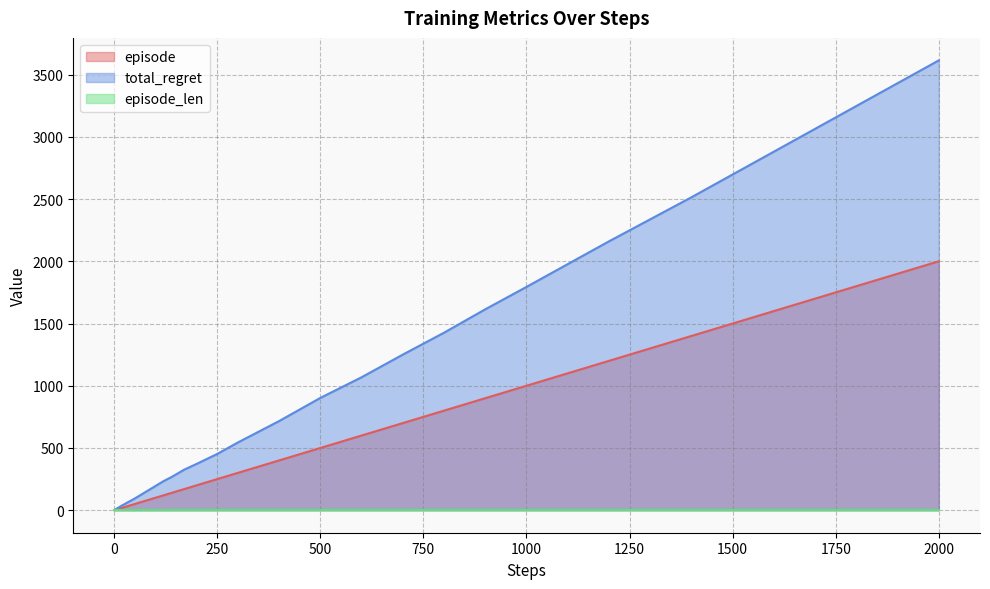

At which category is the sum across all series the highest?

2000